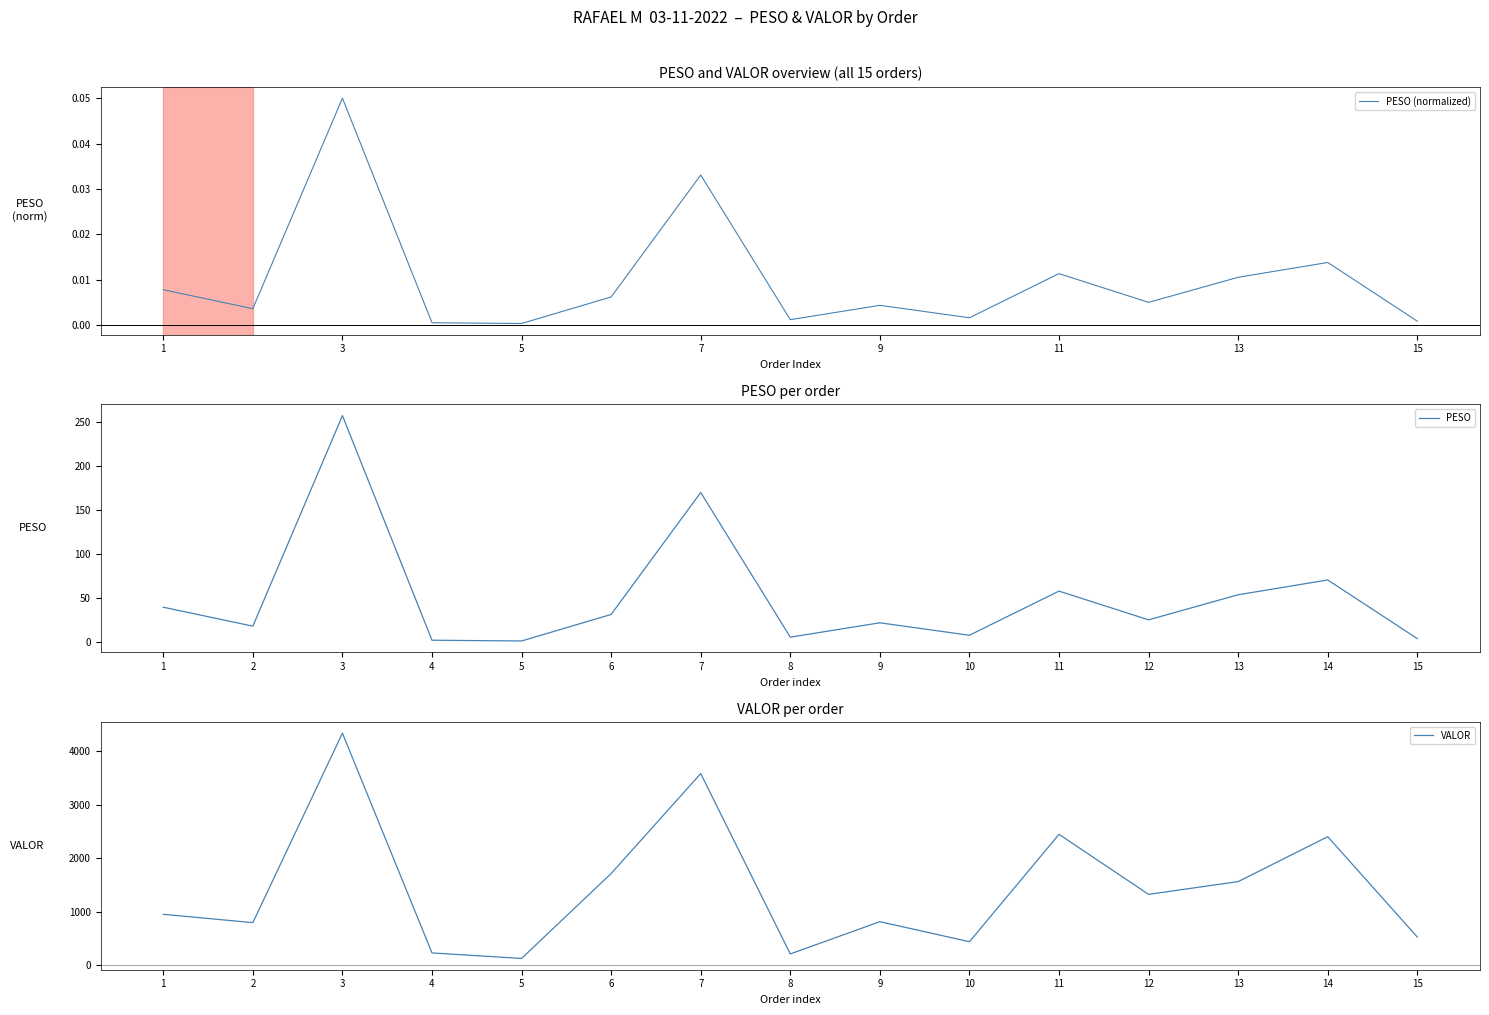

True or false: PESO and PESO (normalized) intersect in this chart.

False